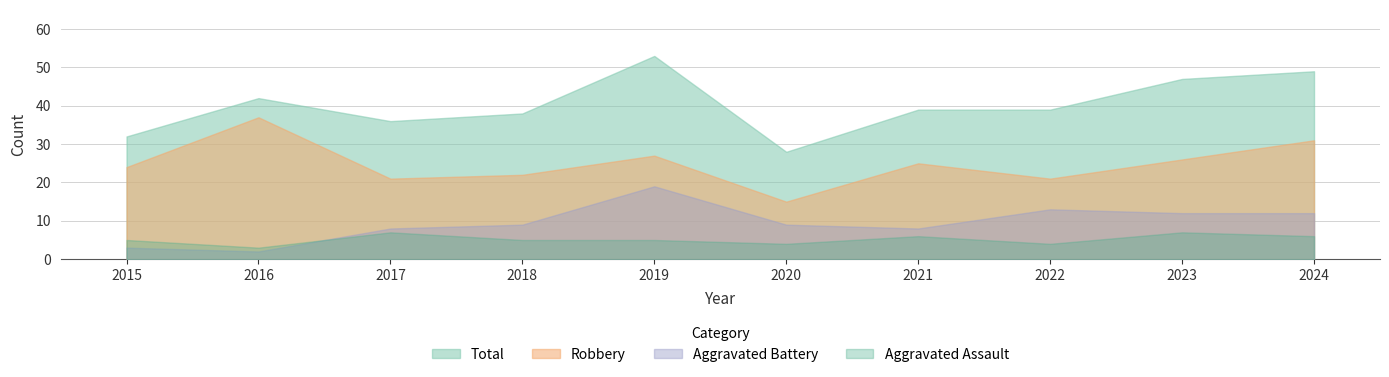

Which series has the largest total across all categories?

Total